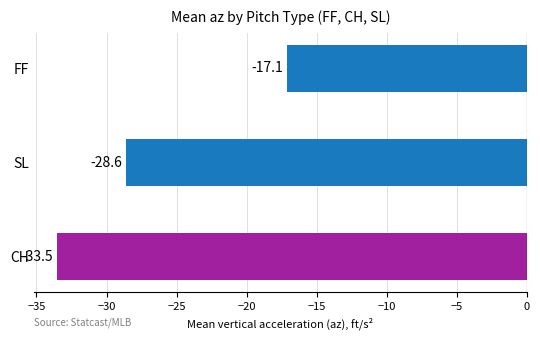

Reading top to bottom, what are all the values shown in this chart?

FF=-17.1	SL=-28.6	CH=-33.5